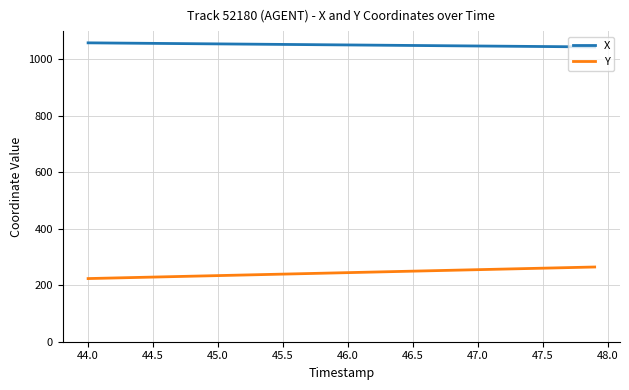

Rank the series by their maximum value, from lowest to highest.

Y, X